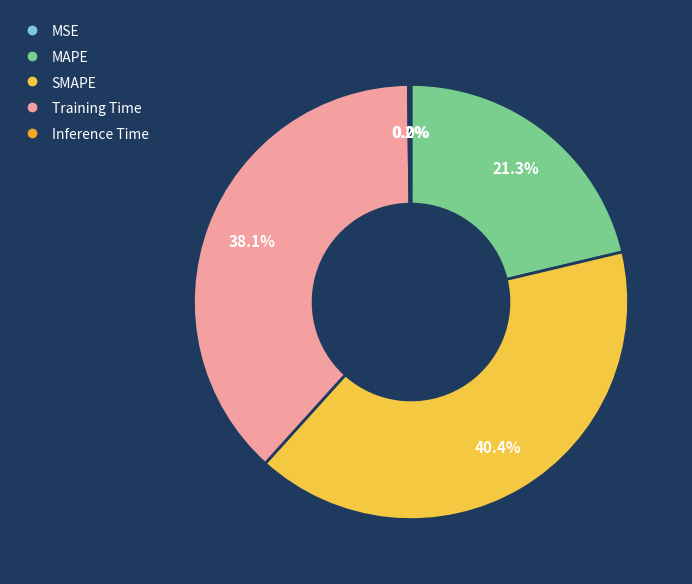

To the nearest percent, what percentage of the pie is MAPE?

21%